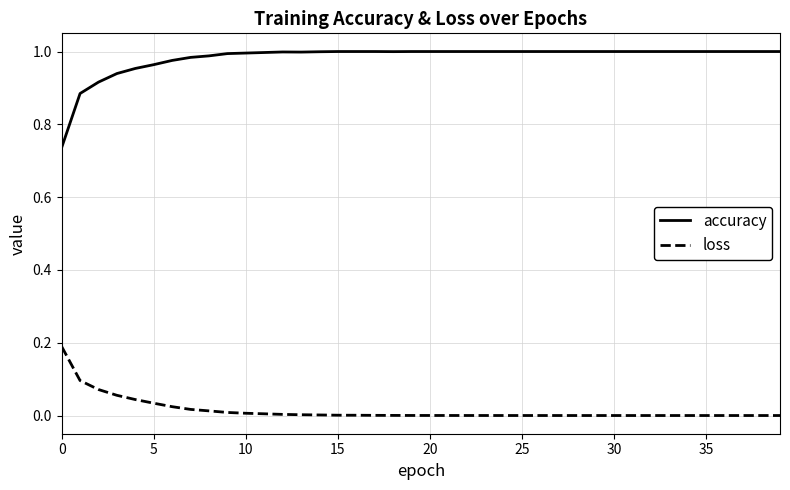

List the series in order of their peak value, highest first.

accuracy, loss